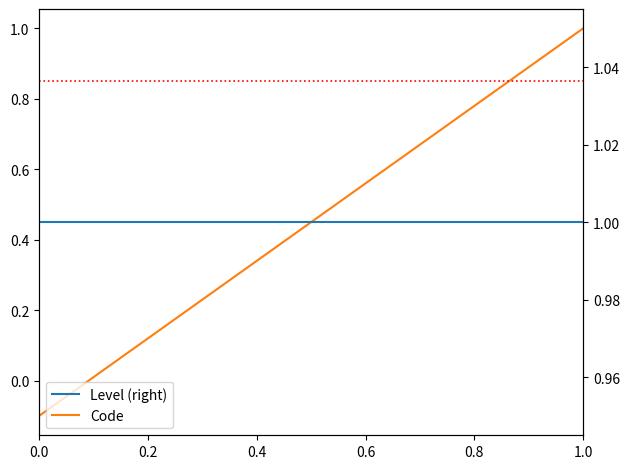

At how many categories does at least one series exceed 0?

9